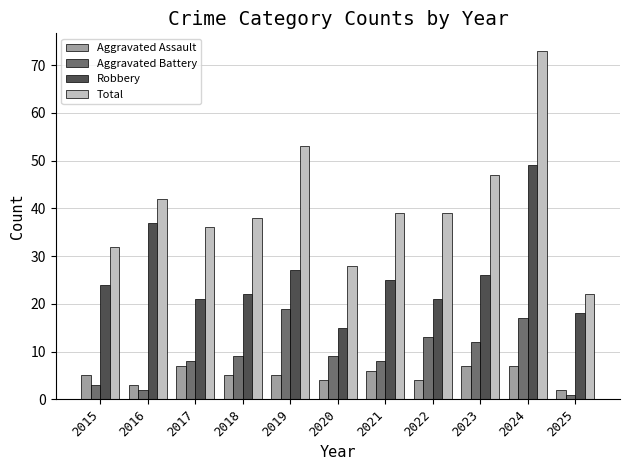

What is the difference between the Robbery values at 2023 and 2022?

5